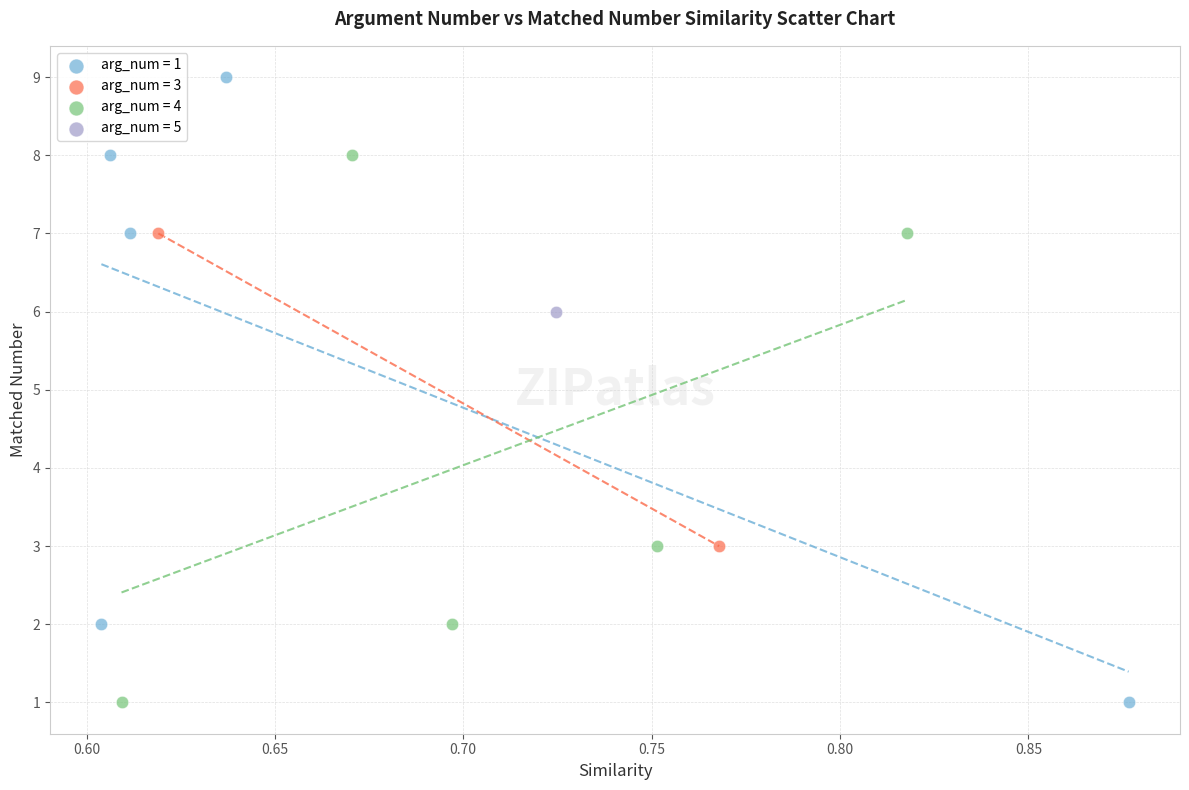

Which series contains the highest Y value?

arg_num = 1